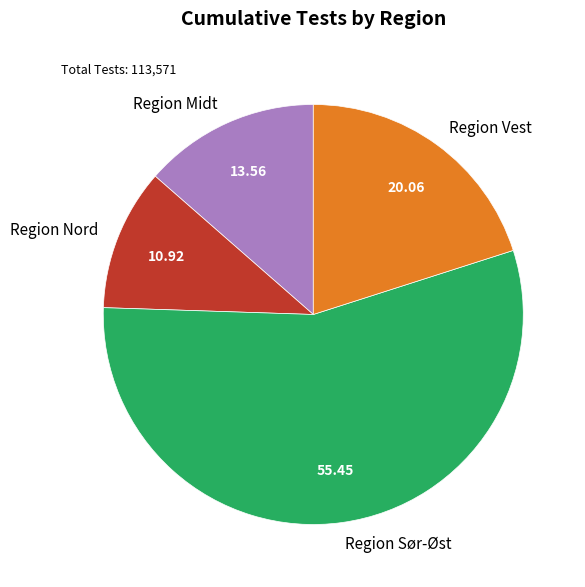

Which slice is the largest?

Region Sør-Øst